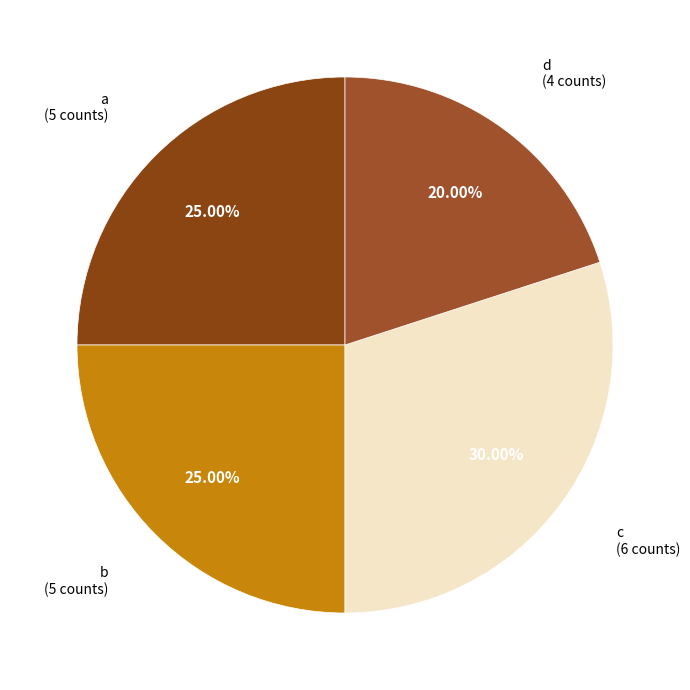

Does c account for over 50% of the chart?

No